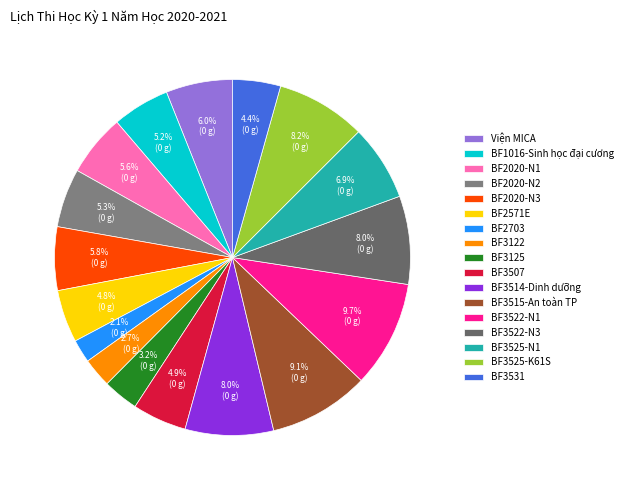

How many segments does this pie chart have?

17